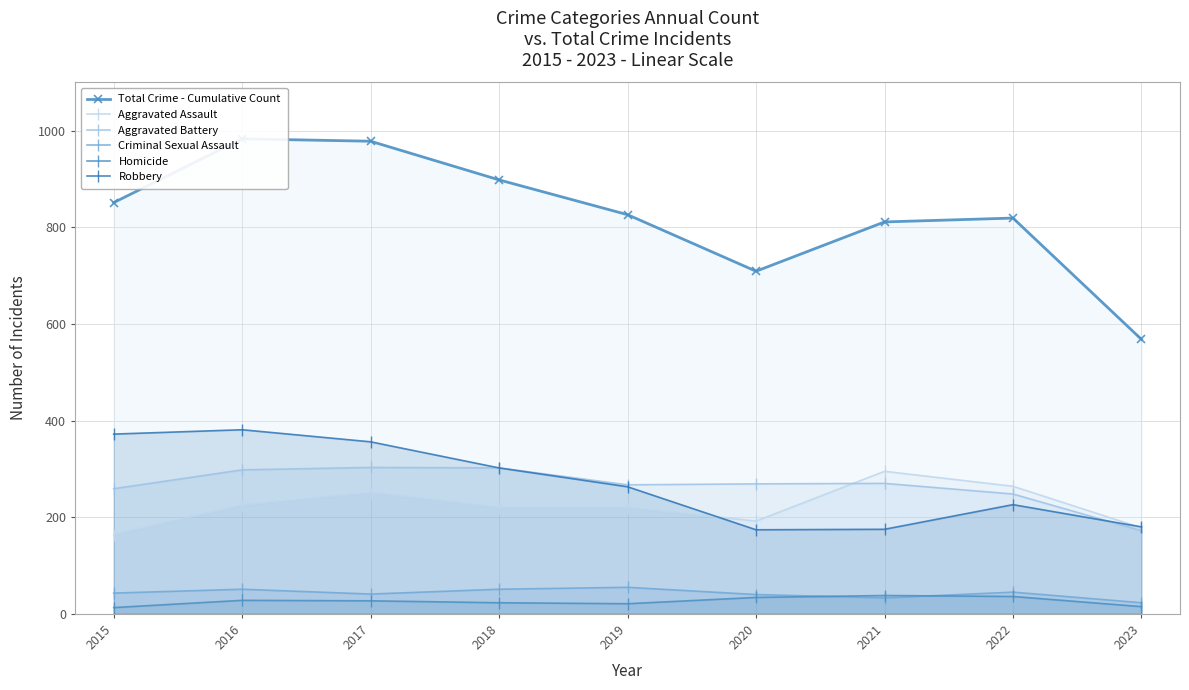

Rank the series at 2016 from lowest to highest value.

Homicide, Criminal Sexual Assault, Aggravated Assault, Aggravated Battery, Robbery, Total Crime - Cumulative Count